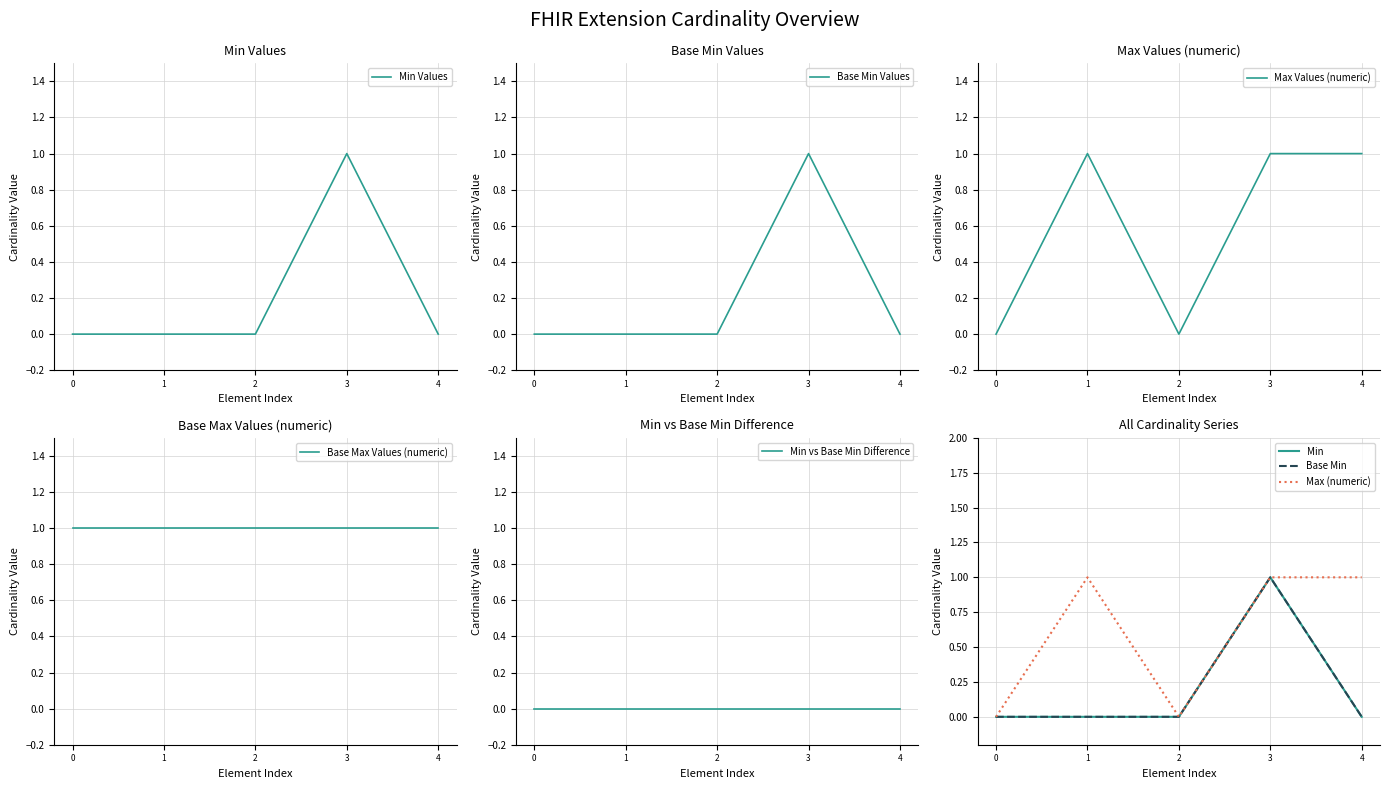

The Min Values series shows -1 at 4. True or false?

False